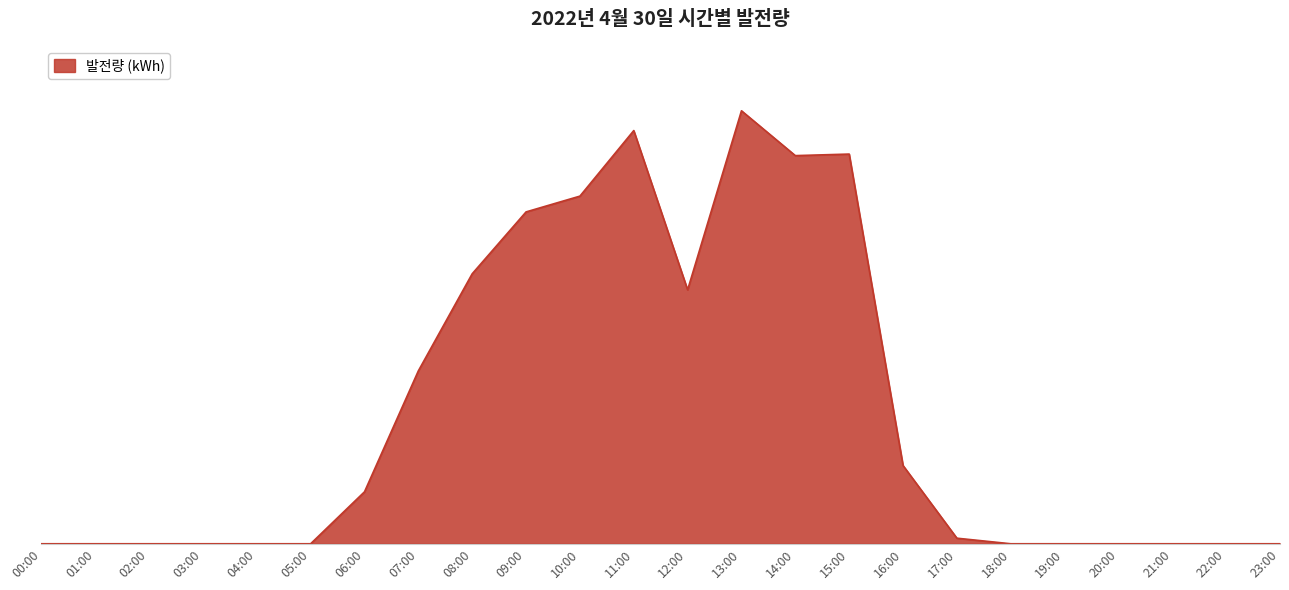

Does the chart have visible grid lines?

No